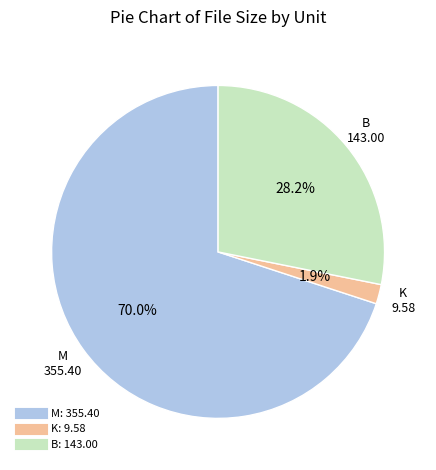

Is there a majority slice in this chart?

Yes